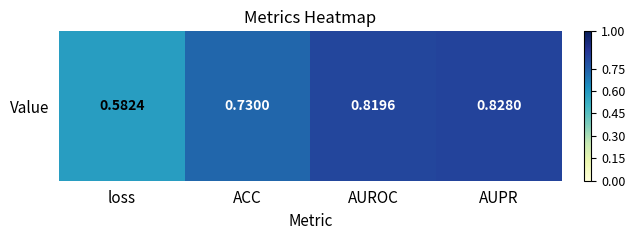

True or false: the data shows 0.8 at loss.

False